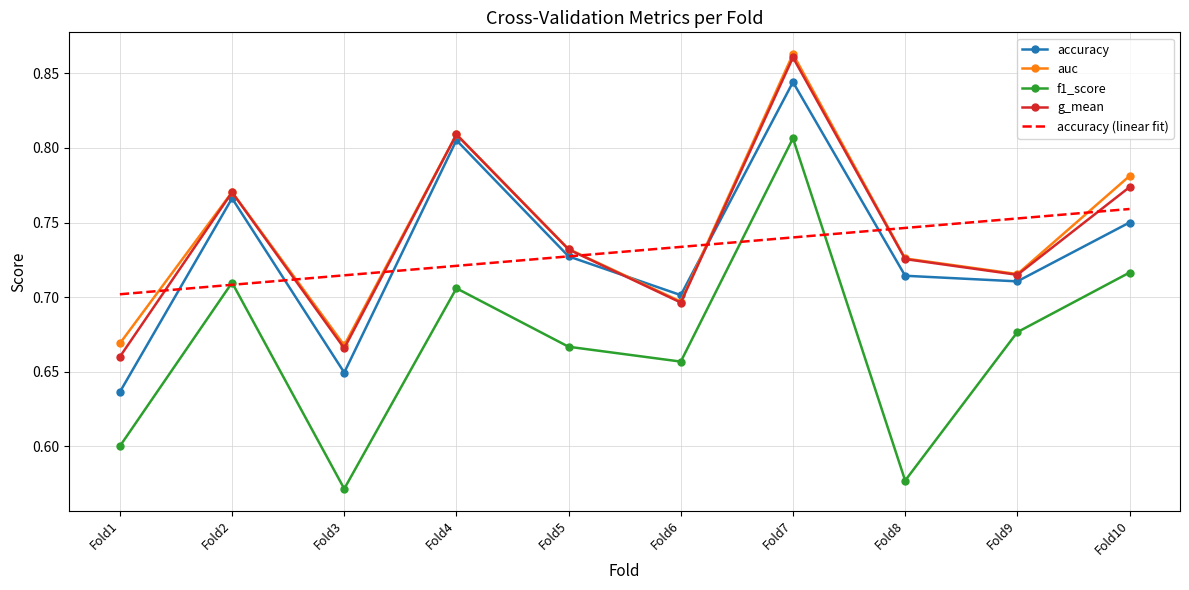

The accuracy series shows 0.7 at Fold9. True or false?

True